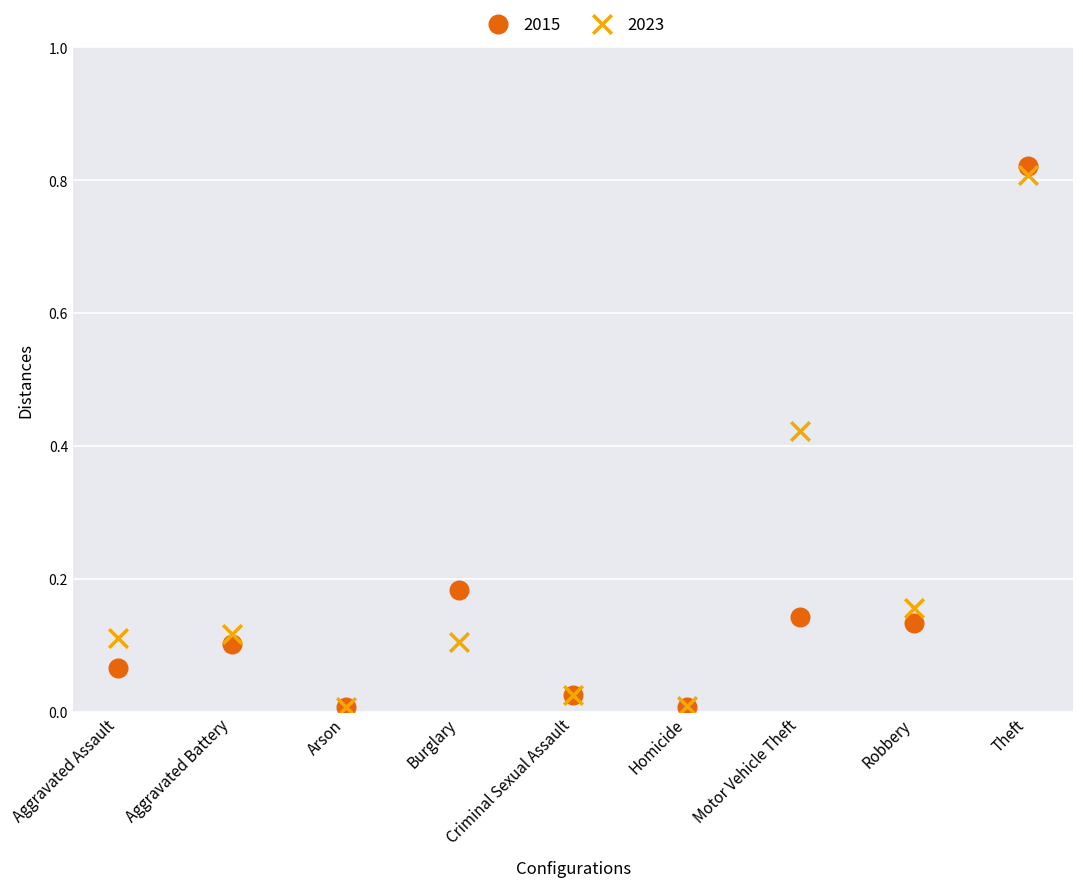

What are all the series names shown in the legend?

2015, 2023